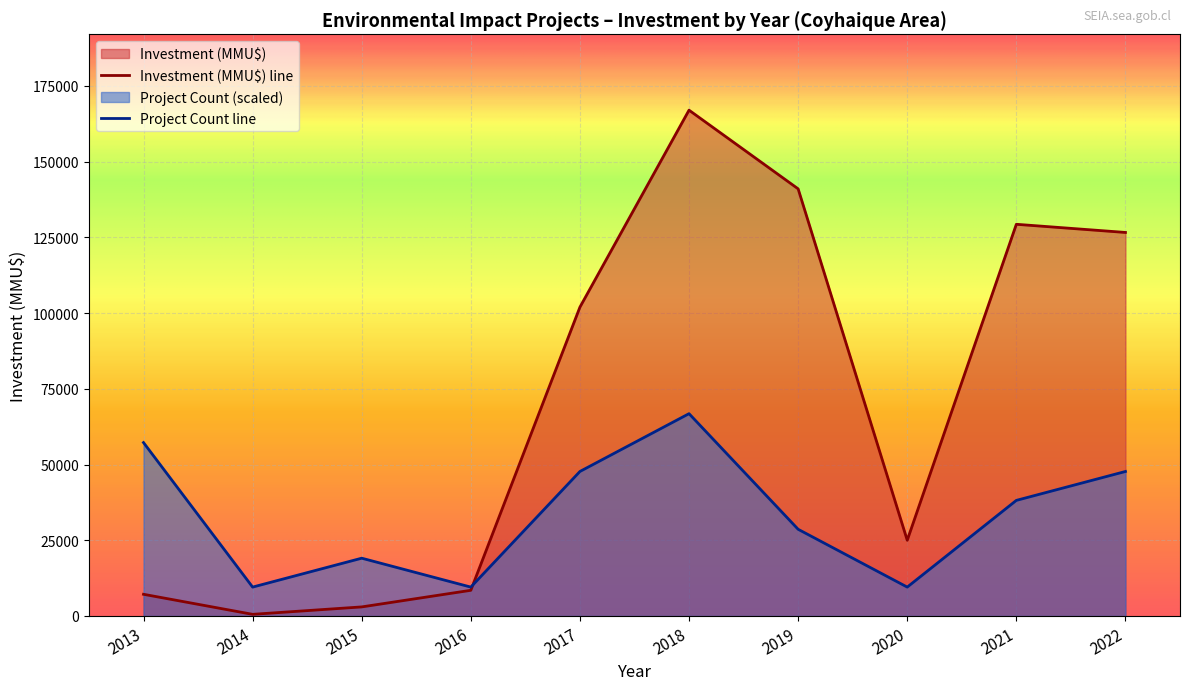

Which series has the largest total across all categories?

Investment (MMU$) line